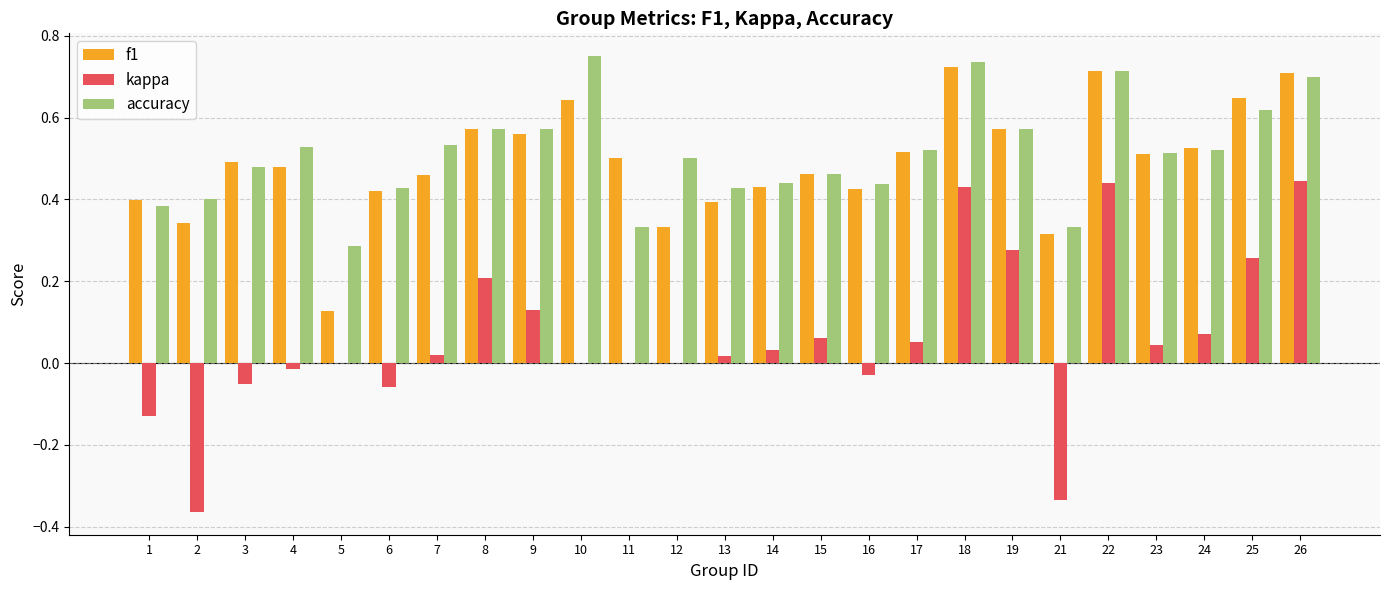

Is it true that accuracy equals 0.5 at 15?

True